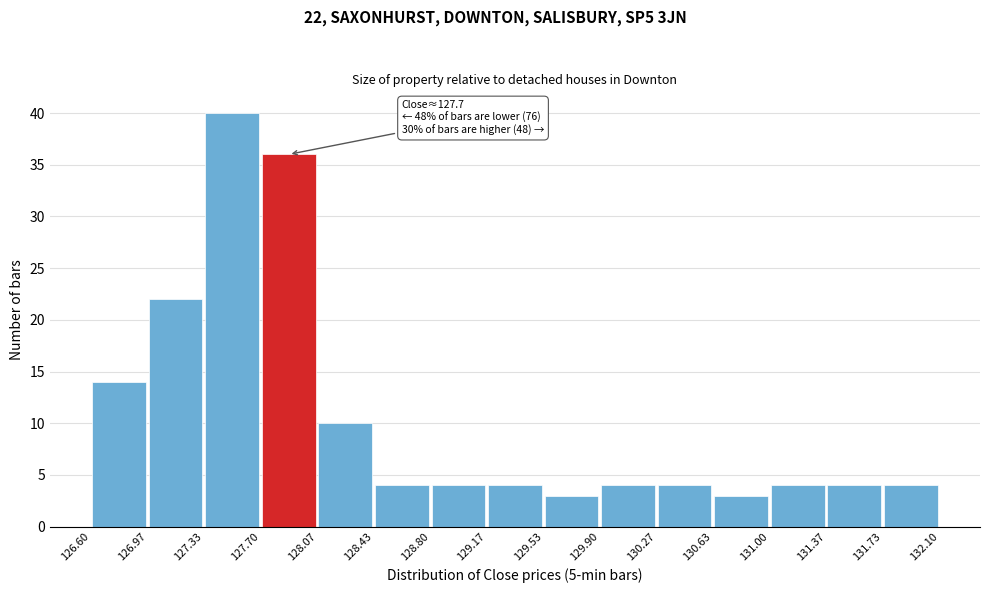

Which range on the x-axis has the tallest bar?

127.33 to 127.70